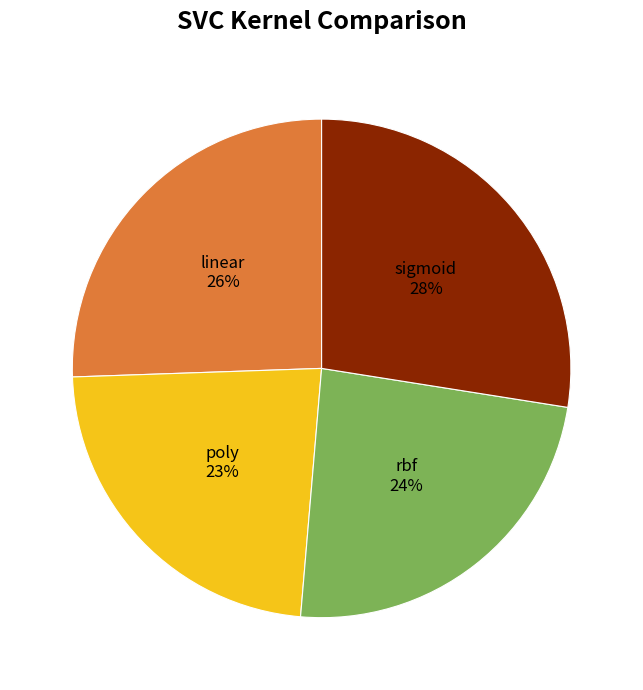

To the nearest percent, what portion does linear represent?

26%